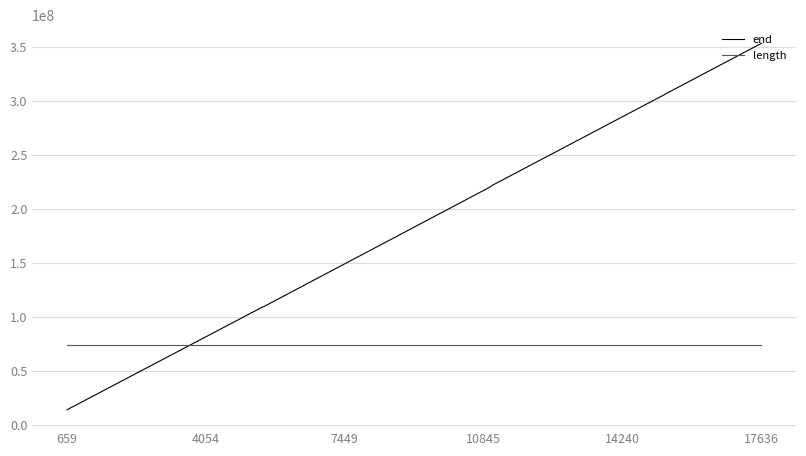

Which series ends up on top after the final intersection of end and length?

end